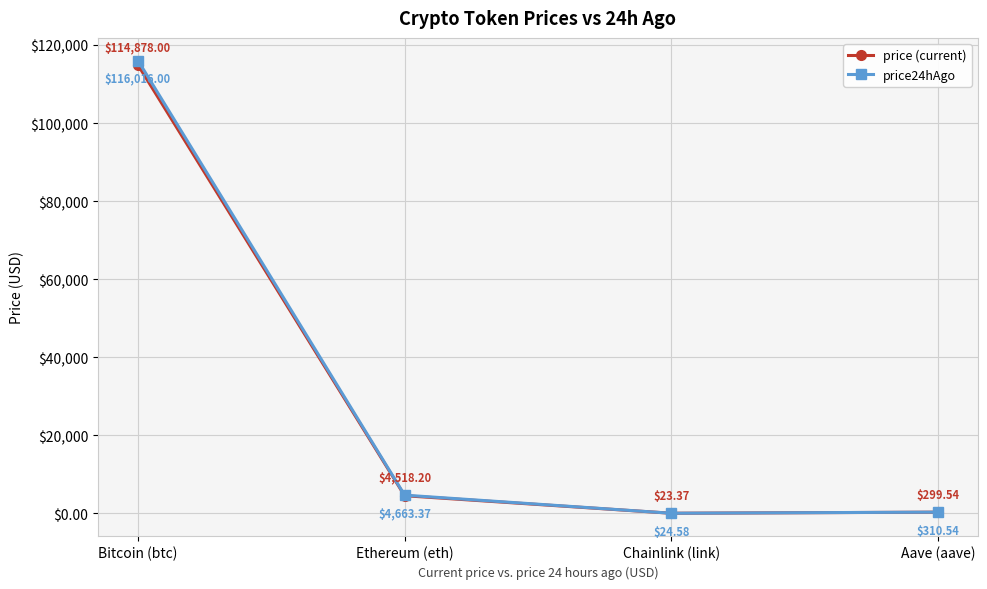

What position from the right is Ethereum (eth)?

3